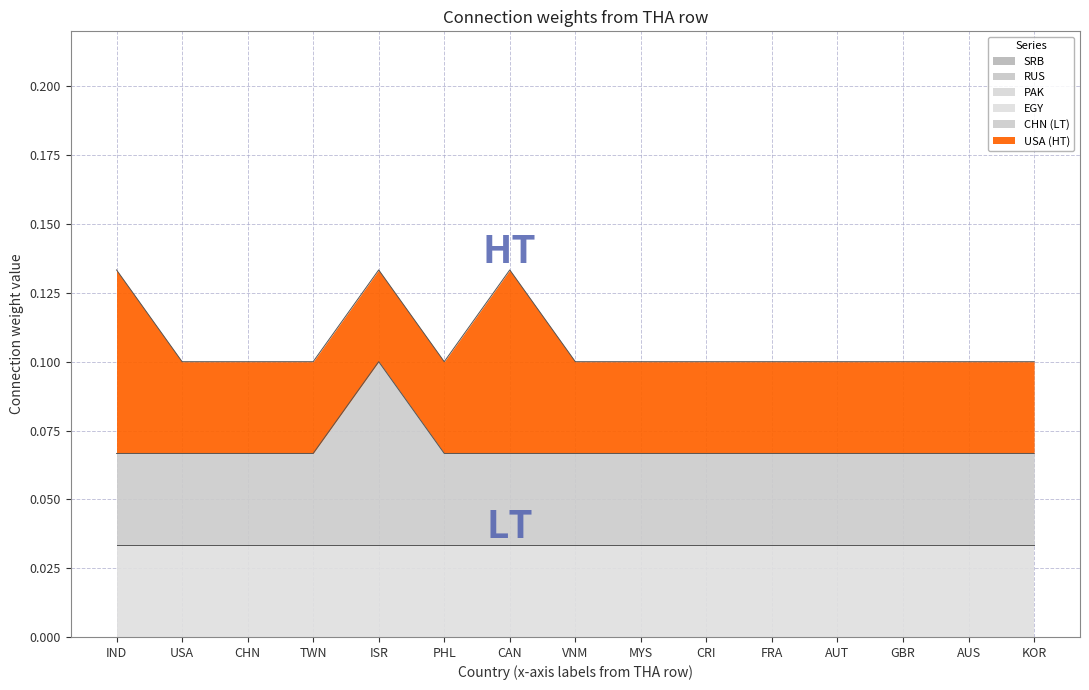

The EGY series shows 0.0 at AUS. True or false?

True